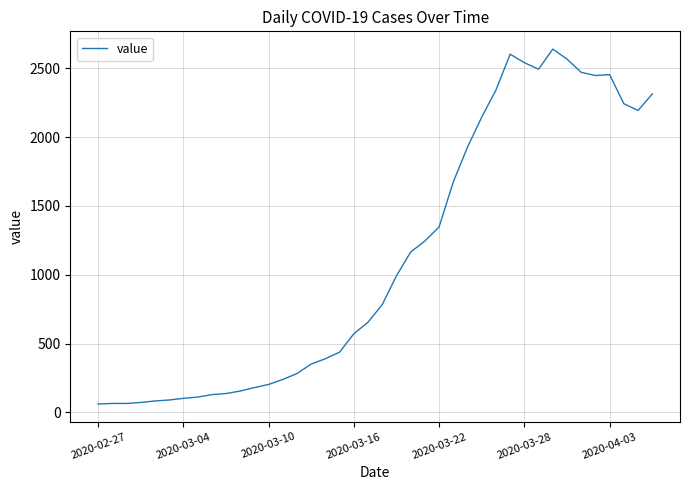

What is the difference between the maximum and minimum values?

2578